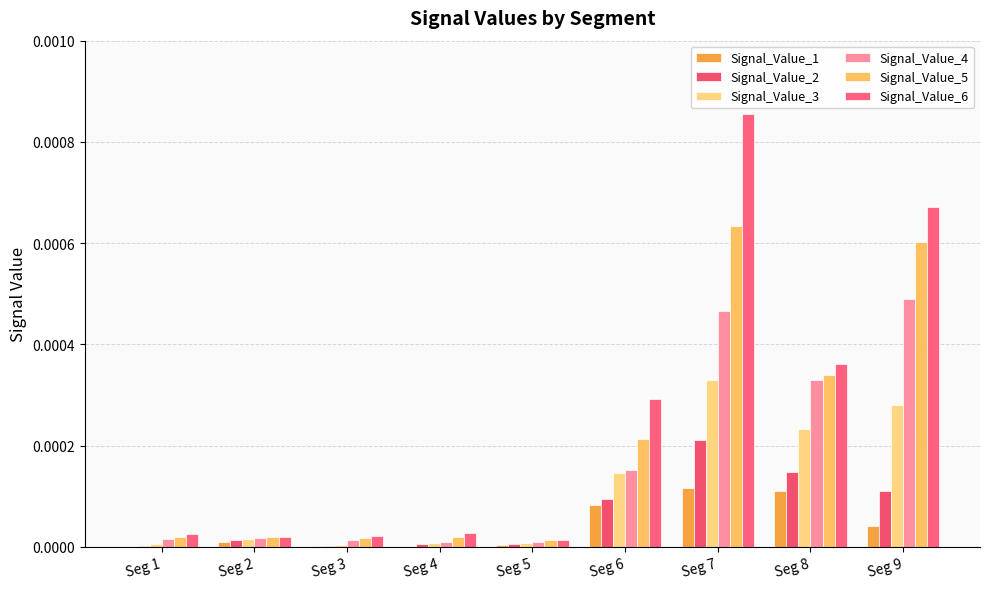

Is it true that Signal_Value_6 equals 0.0 at Seg 4?

False